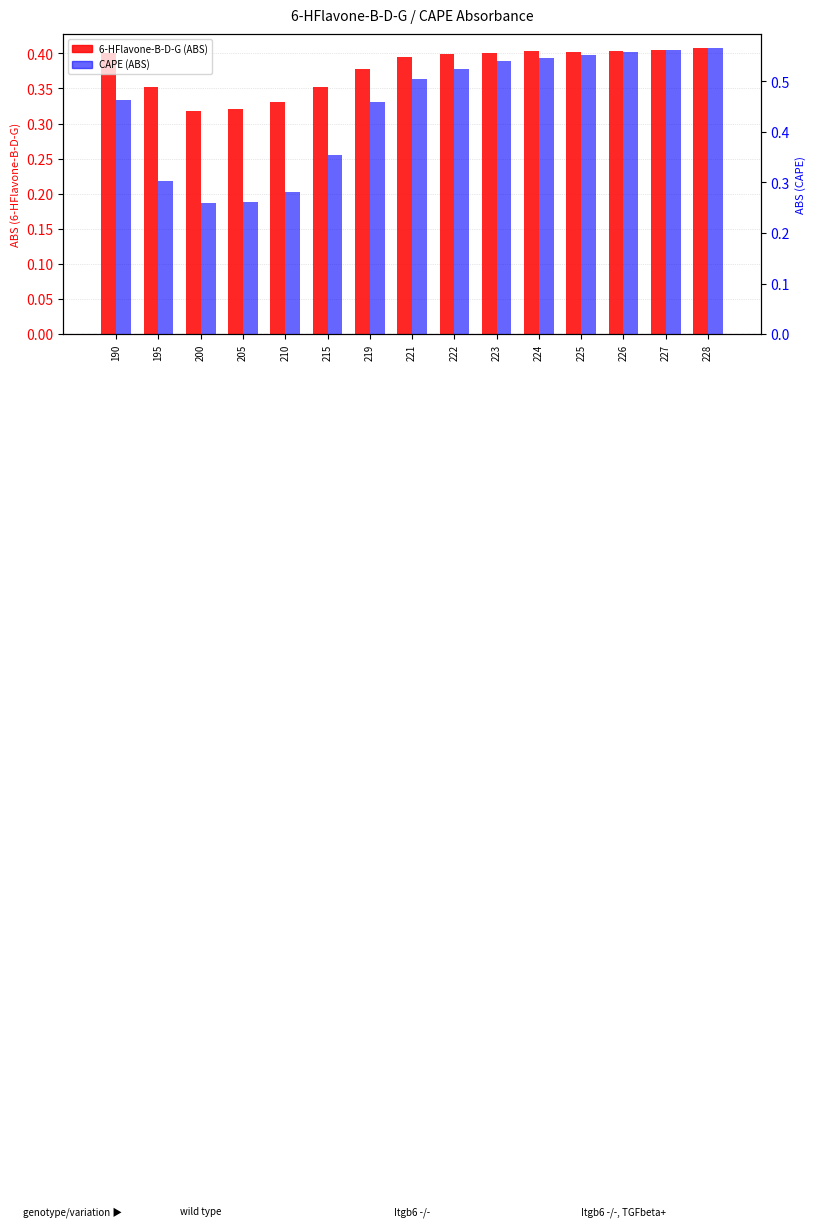

What is the minimum value shown in the chart?

0.3